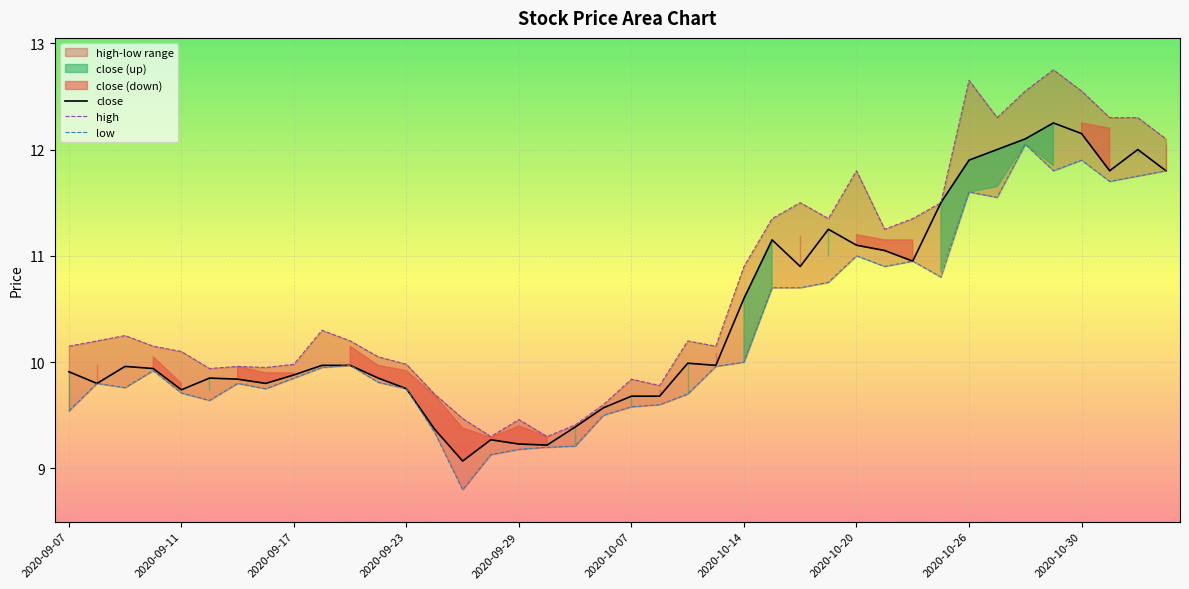

At which label is open closest to 10?

2020-10-14